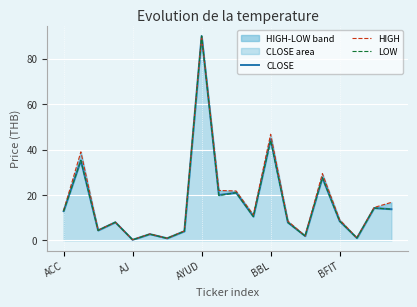

Is it true that LOW equals 10.5 at 11?

True